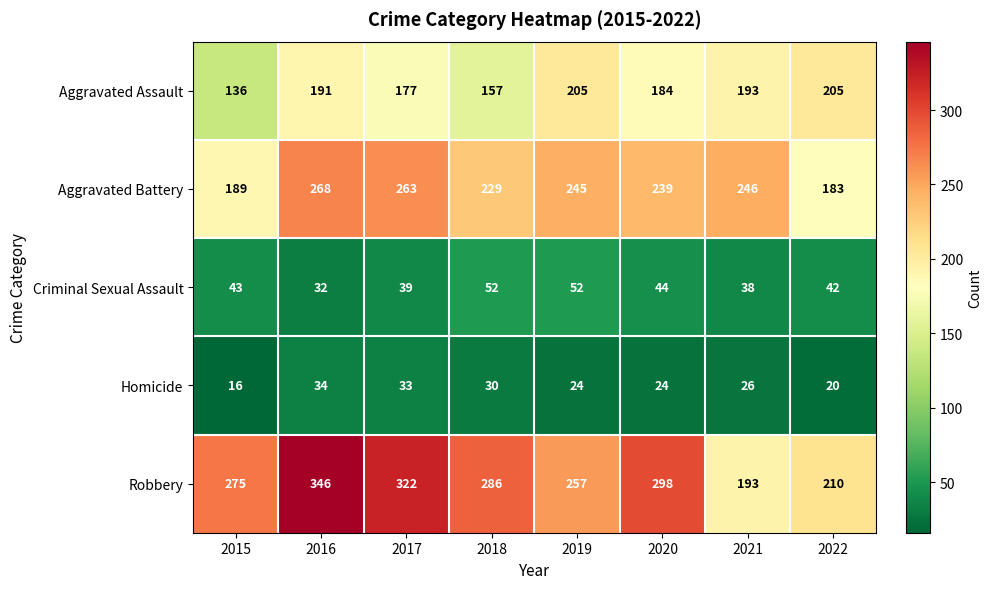

At how many categories does at least one series exceed 260?

5